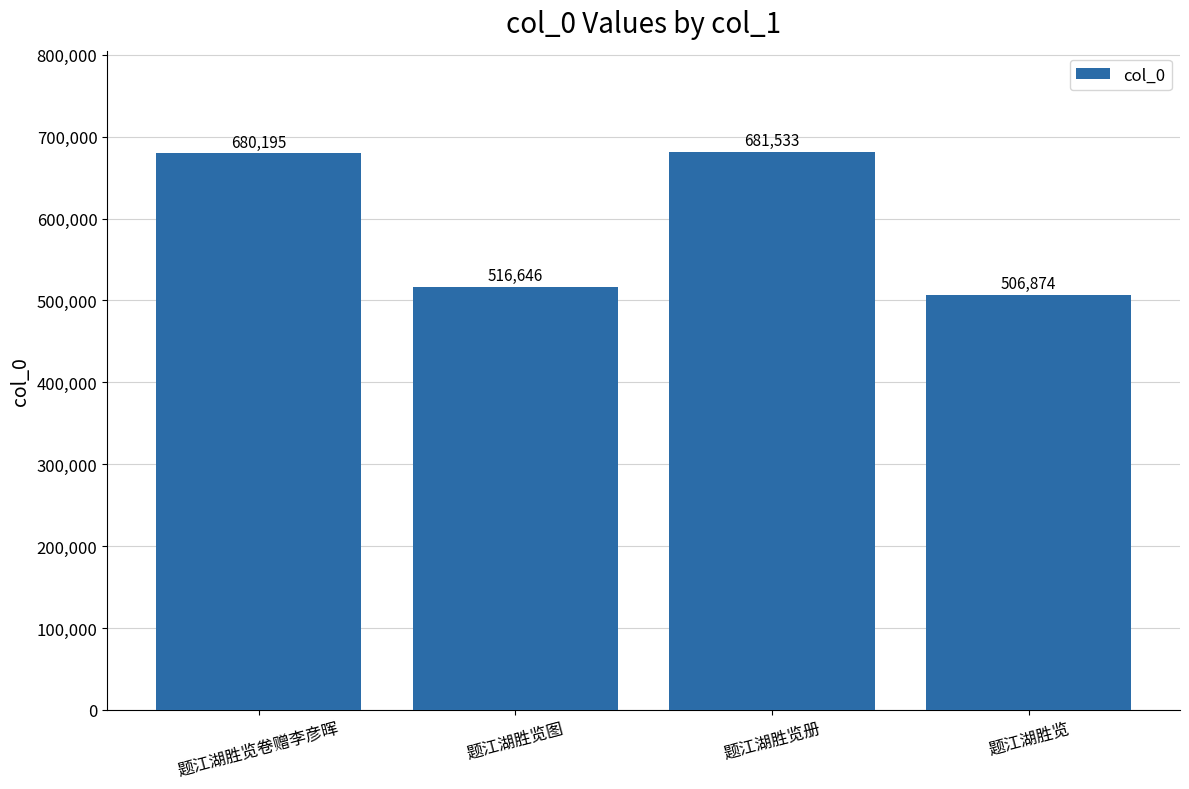

True or false: the data shows 506874 at 题江湖胜览.

True